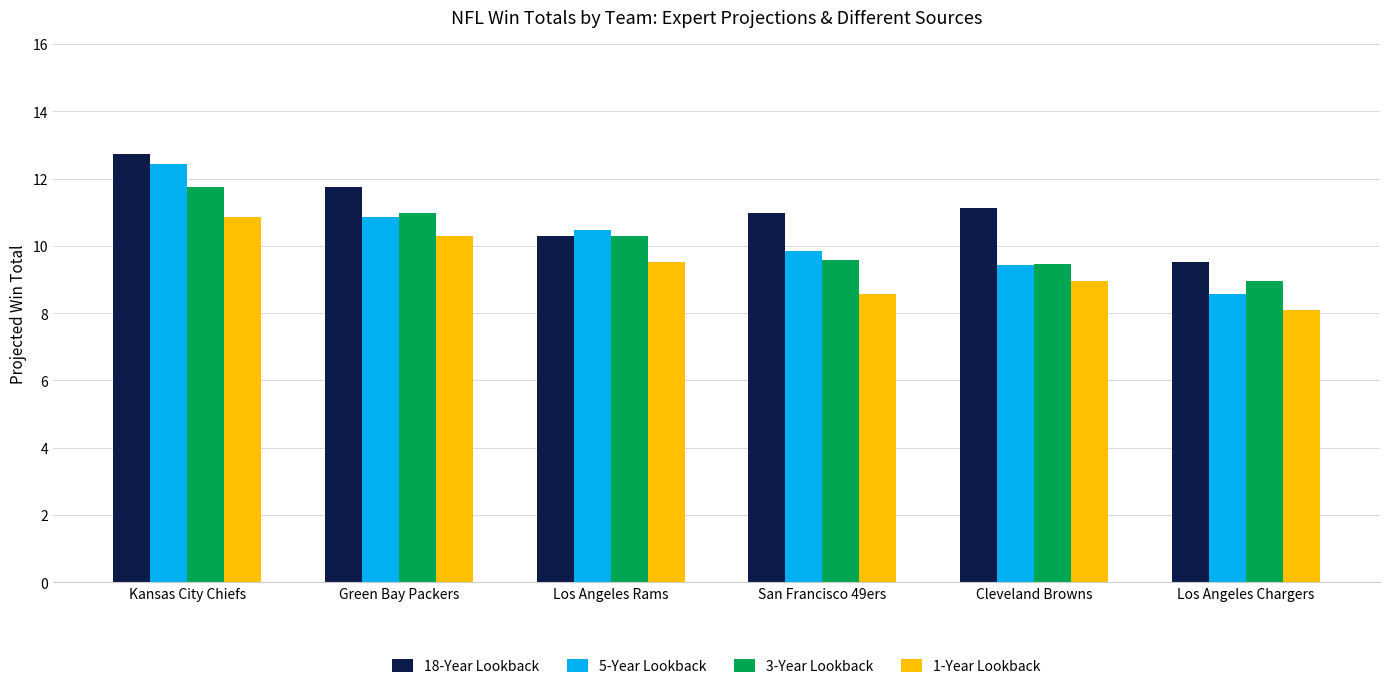

True or false: 1-Year Lookback has a value of 9.5 at Los Angeles Rams.

True